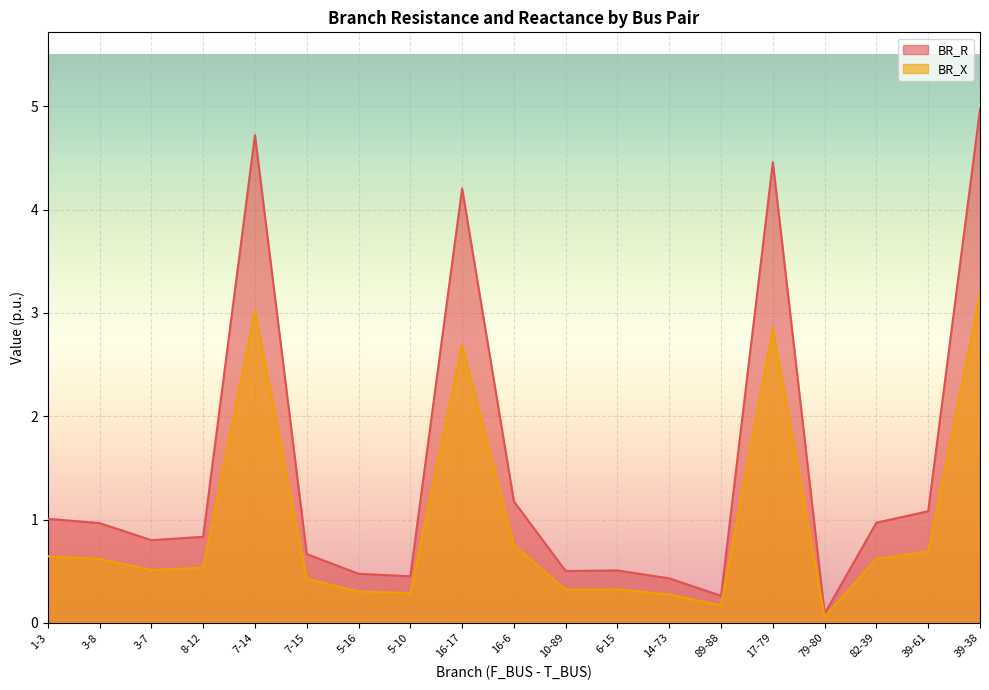

List the series in order of their overall mean, lowest first.

BR_X, BR_R